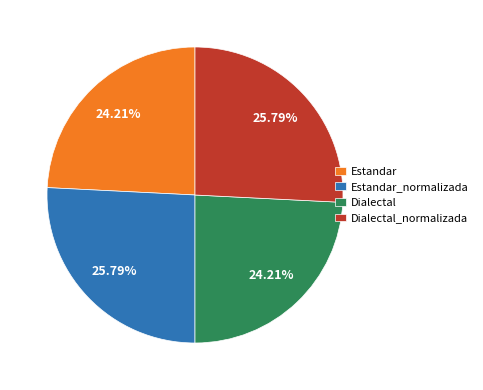

To the nearest percent, what is the difference between the Dialectal and Estandar_normalizada slice percentages?

2%